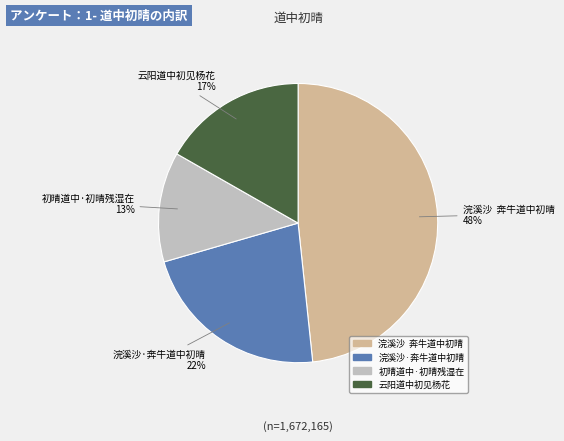

True or false: 初晴道中·初晴残湿在 accounts for 13% of the total.

True